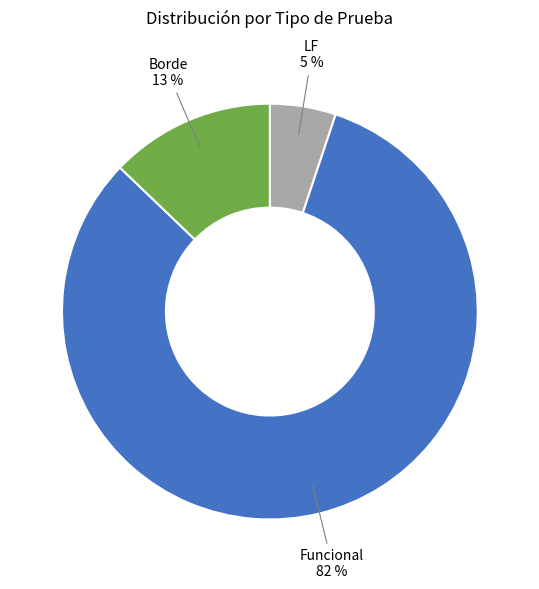

Is there a majority slice in this chart?

Yes